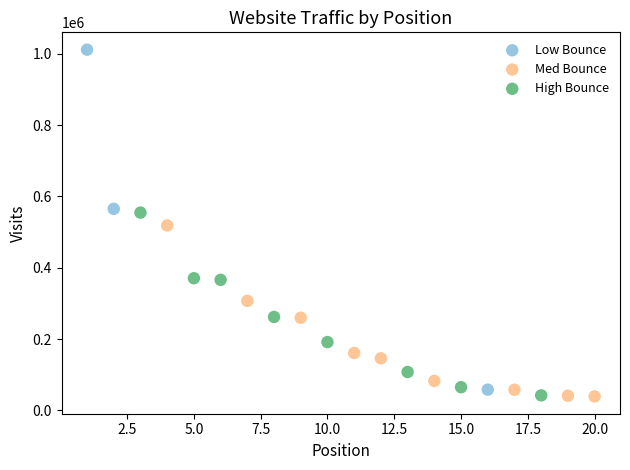

What are all the series names shown in the legend?

Low Bounce, Med Bounce, High Bounce